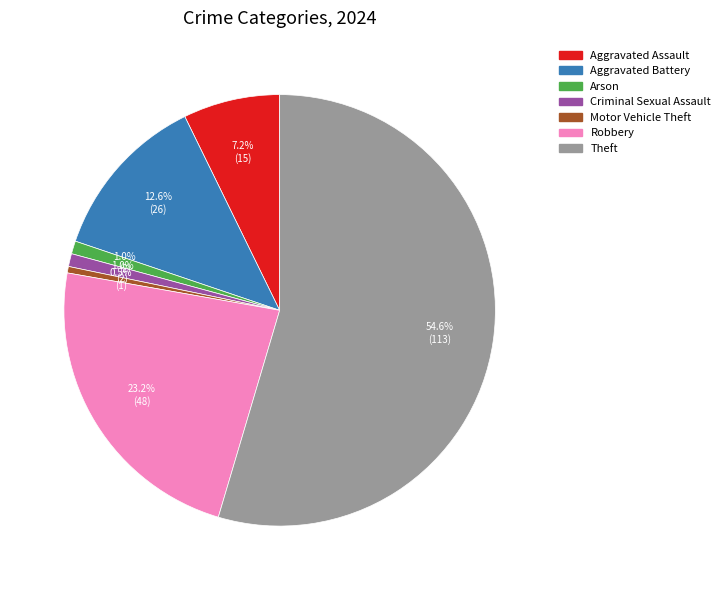

Is there any slice that represents more than half of the pie?

Yes